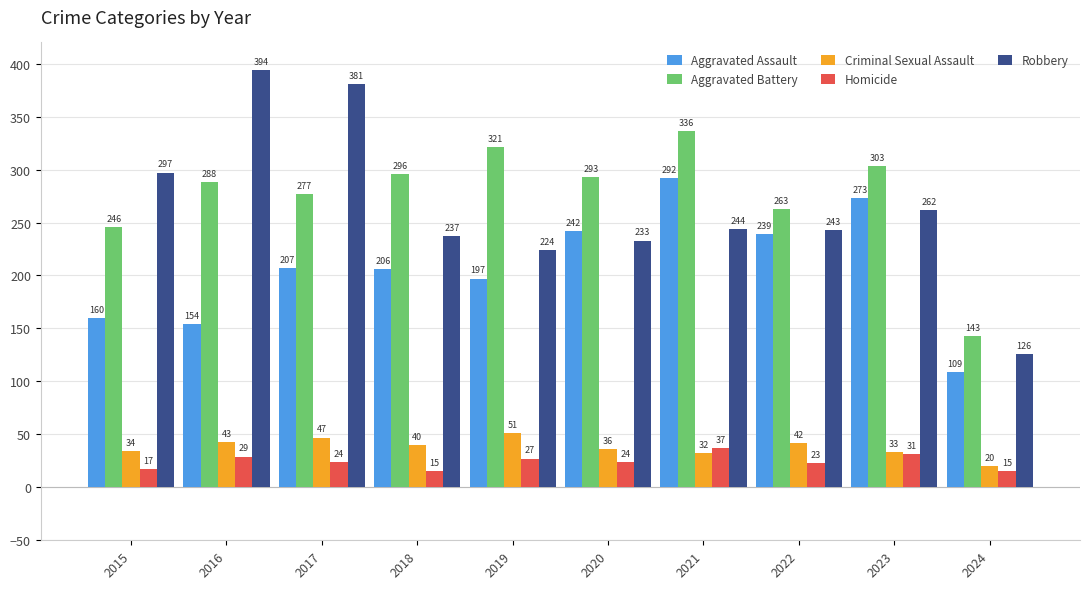

Is it true that Criminal Sexual Assault equals 73 at 2019?

False